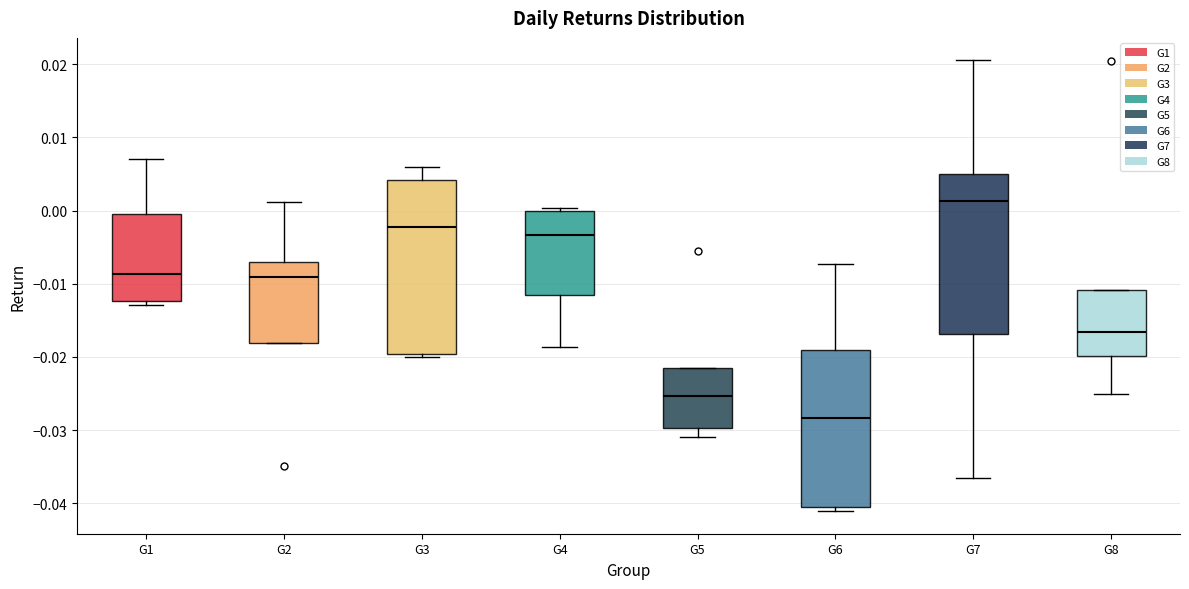

Where is the lower edge of the box for G5 on the y-axis? The values are not printed on the chart, so give them approximately, as read against the axis.

-0.030